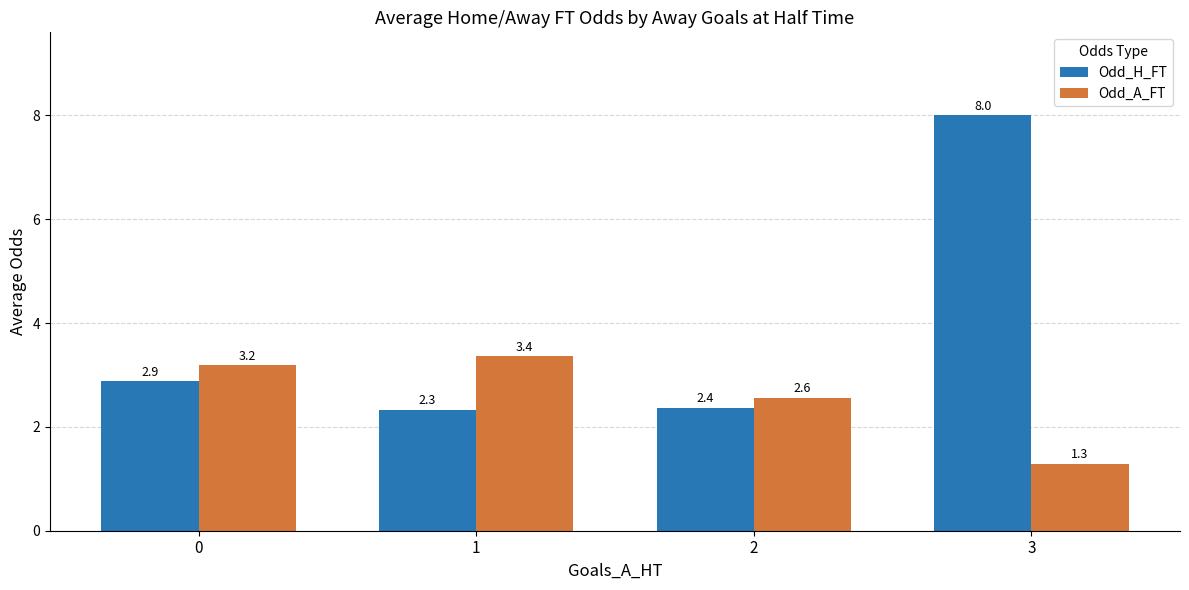

The value of Odd_H_FT at 0 is 2.9. True or false?

True